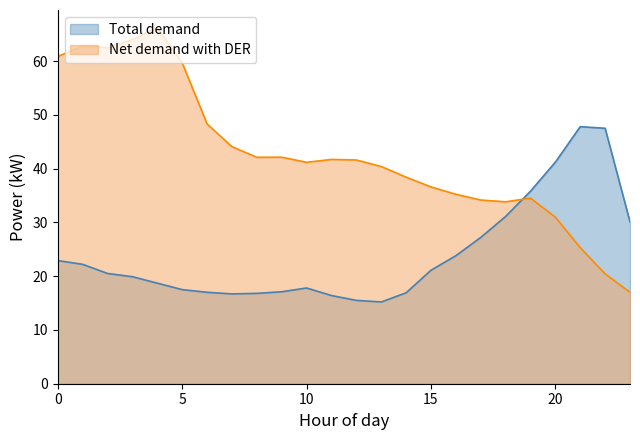

Reading left to right, transcribe all the data shown in this chart.

Total demand: 0=22.9	1=22.2	2=20.5	3=19.9	4=18.7	5=17.5	6=17.0	7=16.7	8=16.8	9=17.1	10=17.8	11=16.4	12=15.5	13=15.2	14=16.9	15=21.1	16=23.8	17=27.2	18=31.1	19=35.8	20=41.2	21=47.8	22=47.5	23=30.1
Net demand with DER: 0=60.9	1=62.8	2=62.5	3=64.0	4=66.2	5=59.7	6=48.3	7=44.1	8=42.1	9=42.1	10=41.2	11=41.7	12=41.6	13=40.4	14=38.4	15=36.6	16=35.2	17=34.2	18=33.8	19=34.5	20=31.0	21=25.3	22=20.4	23=17.0